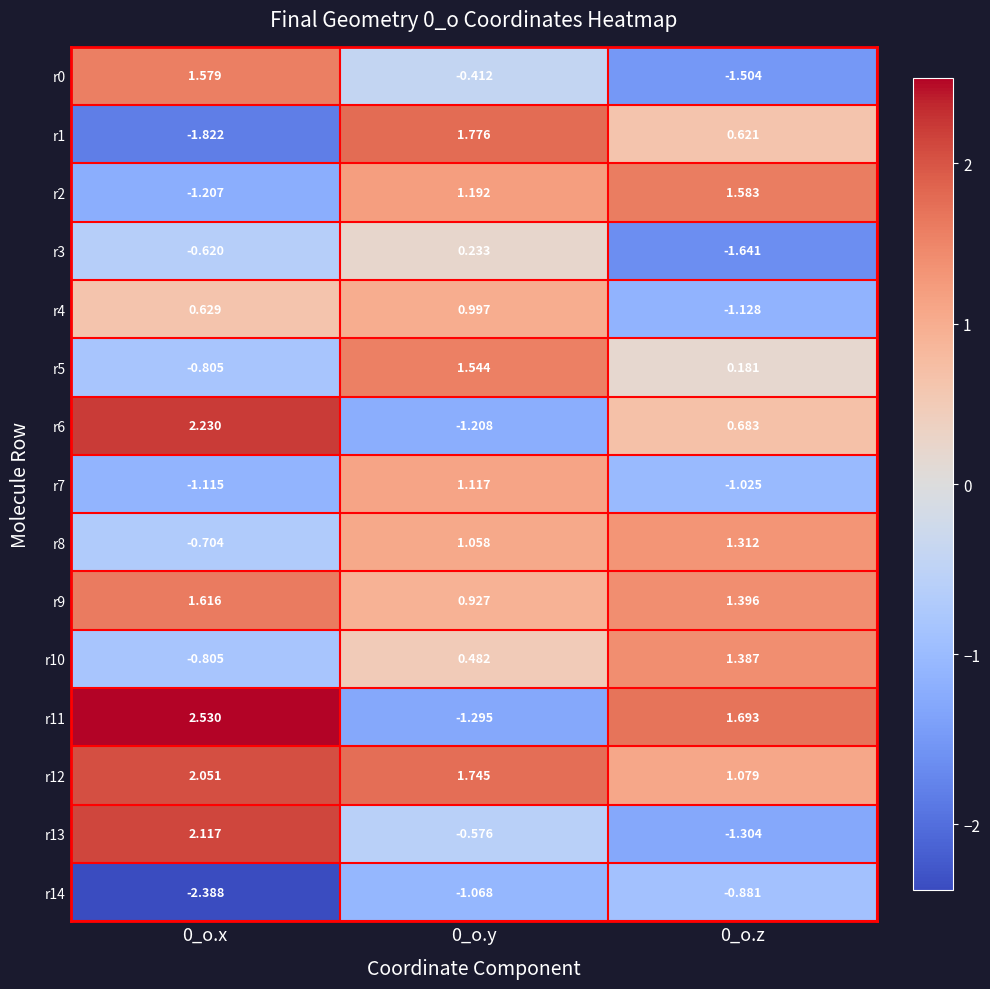

Is the value of r12 at 0_o.x greater than the value of r9 at 0_o.y?

Yes